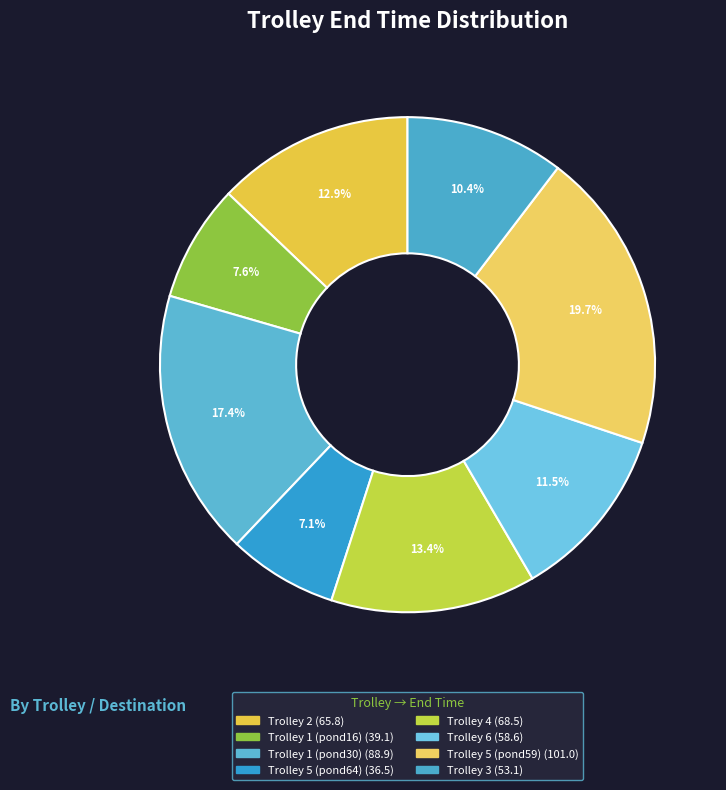

How many slices are in this pie chart?

8